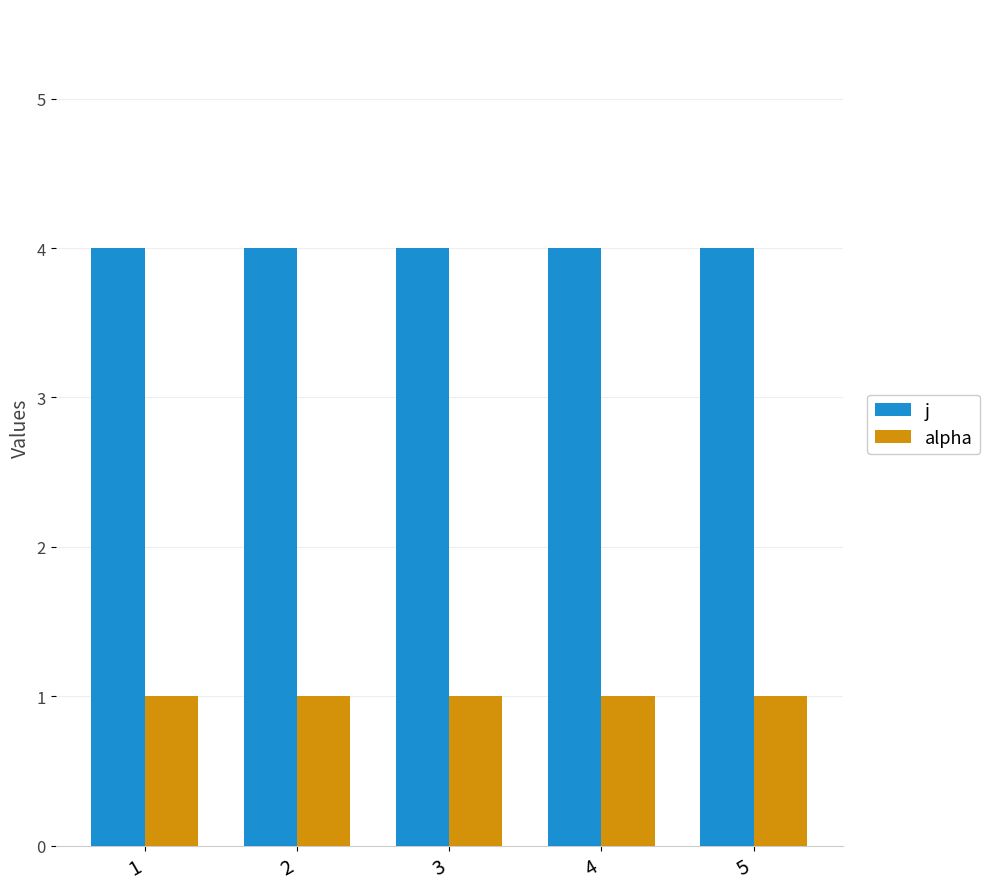

At how many categories does at least one series exceed 2?

5